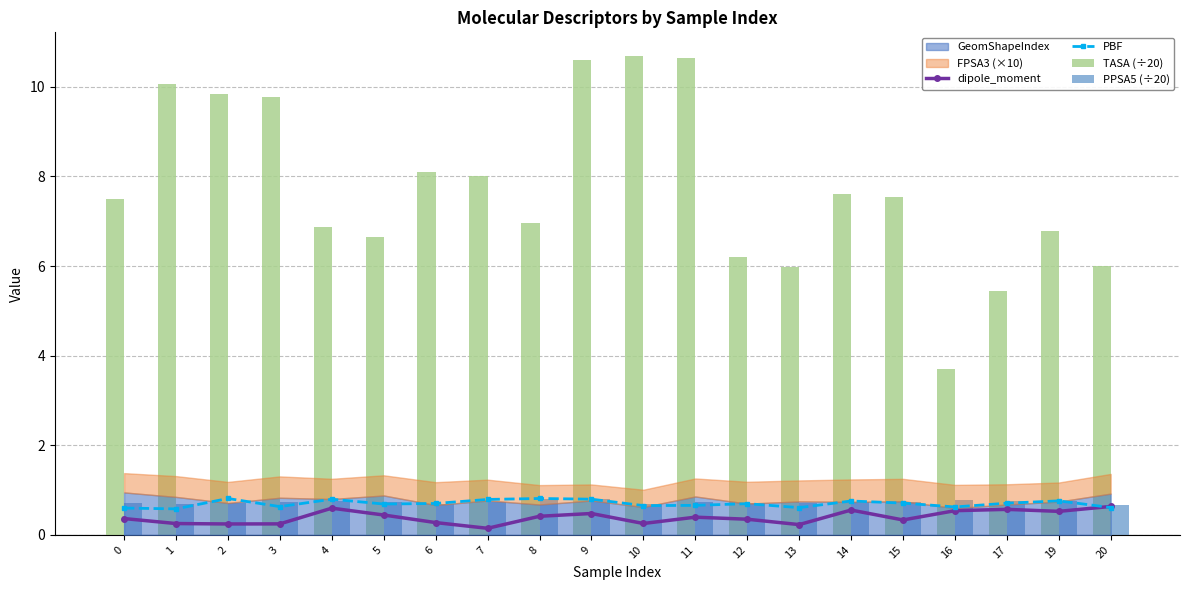

Which has a higher value, 3 or 17?

17